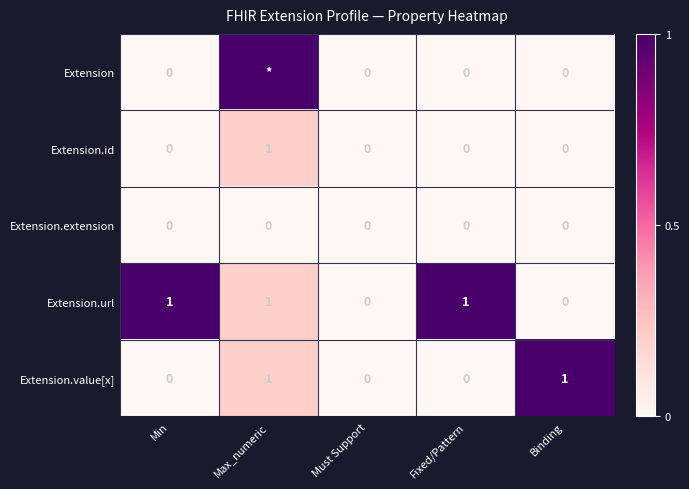

The Extension.url series shows -0.4 at Must Support. True or false?

False